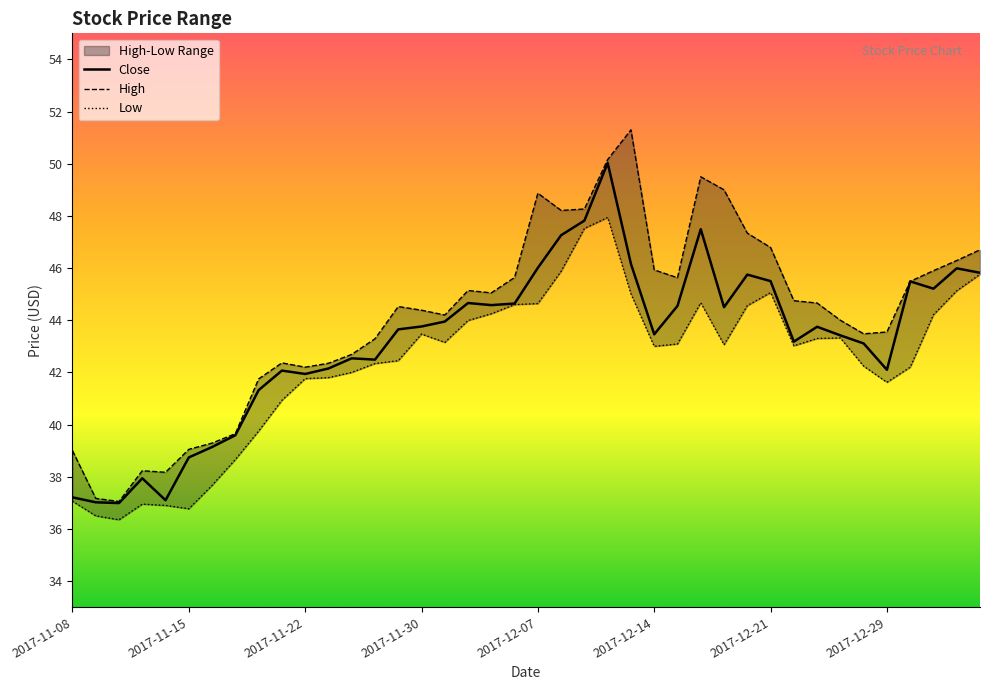

What is the spread (max minus min) of values at 2017-11-22?

0.4